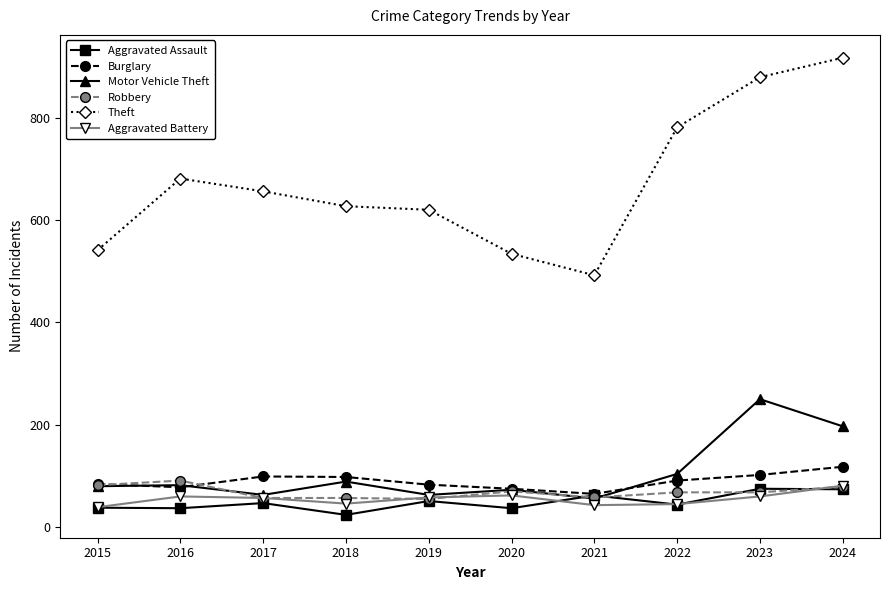

Does the chart have visible grid lines?

No